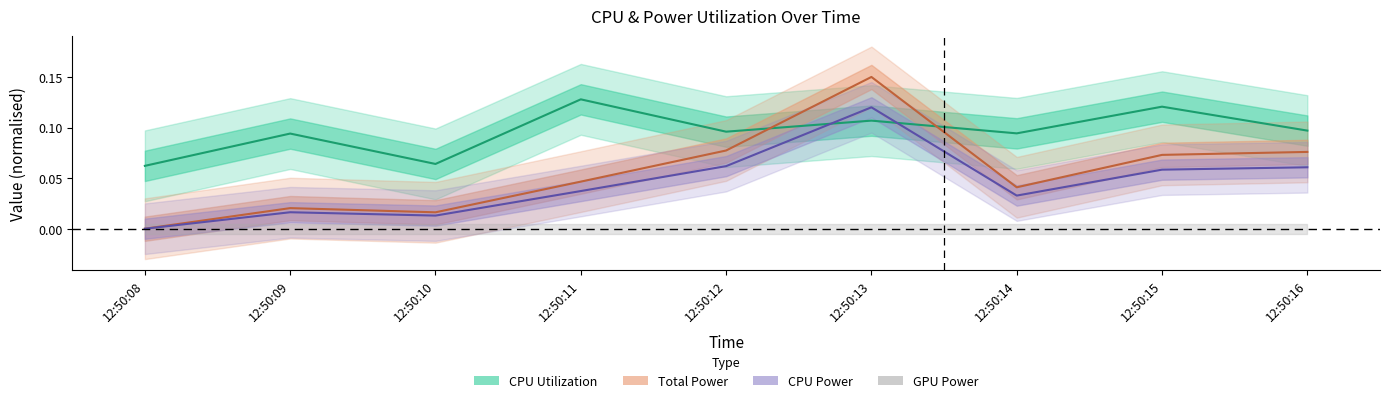

Is the value of Total Power at 12:50:16 greater than the value of CPU Power at 12:50:13?

No